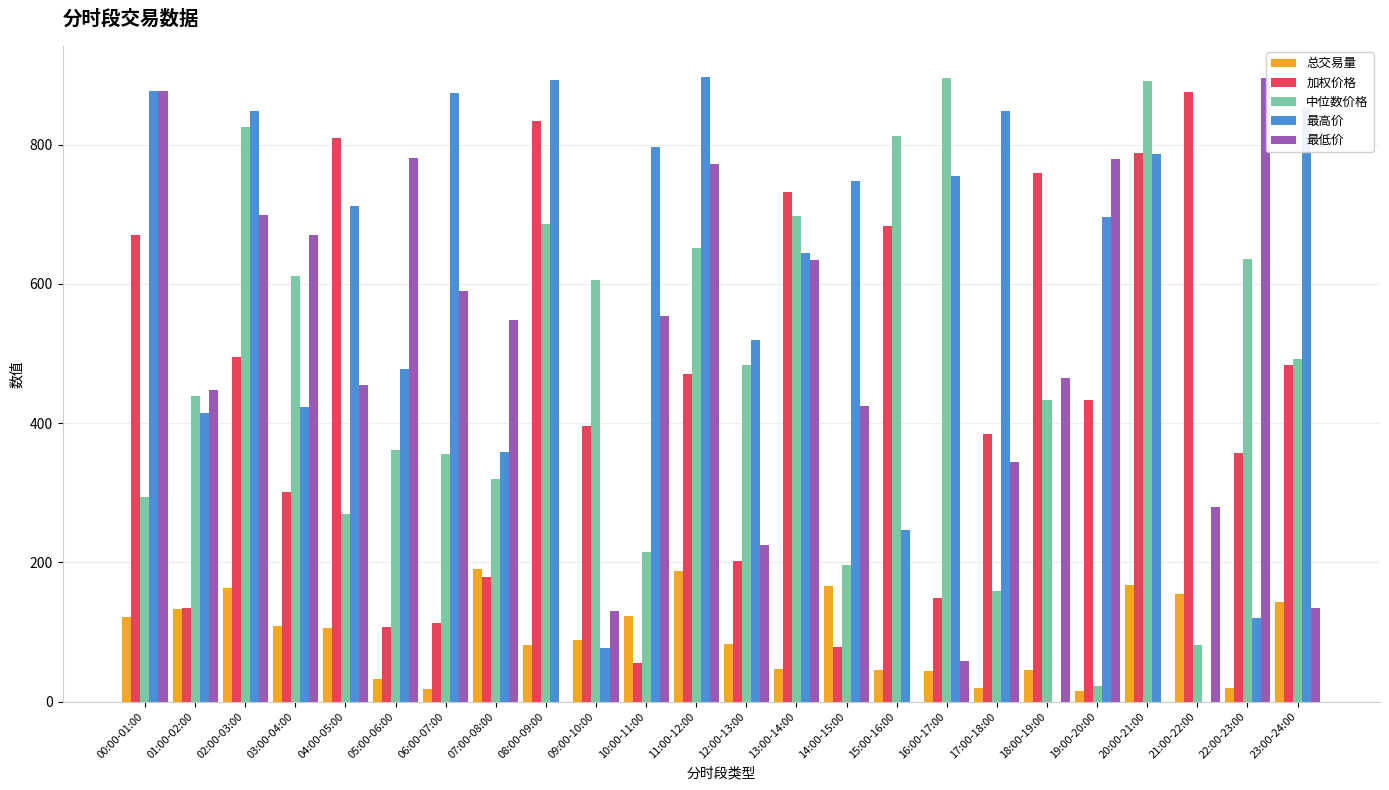

How many groups of bars are there?

24